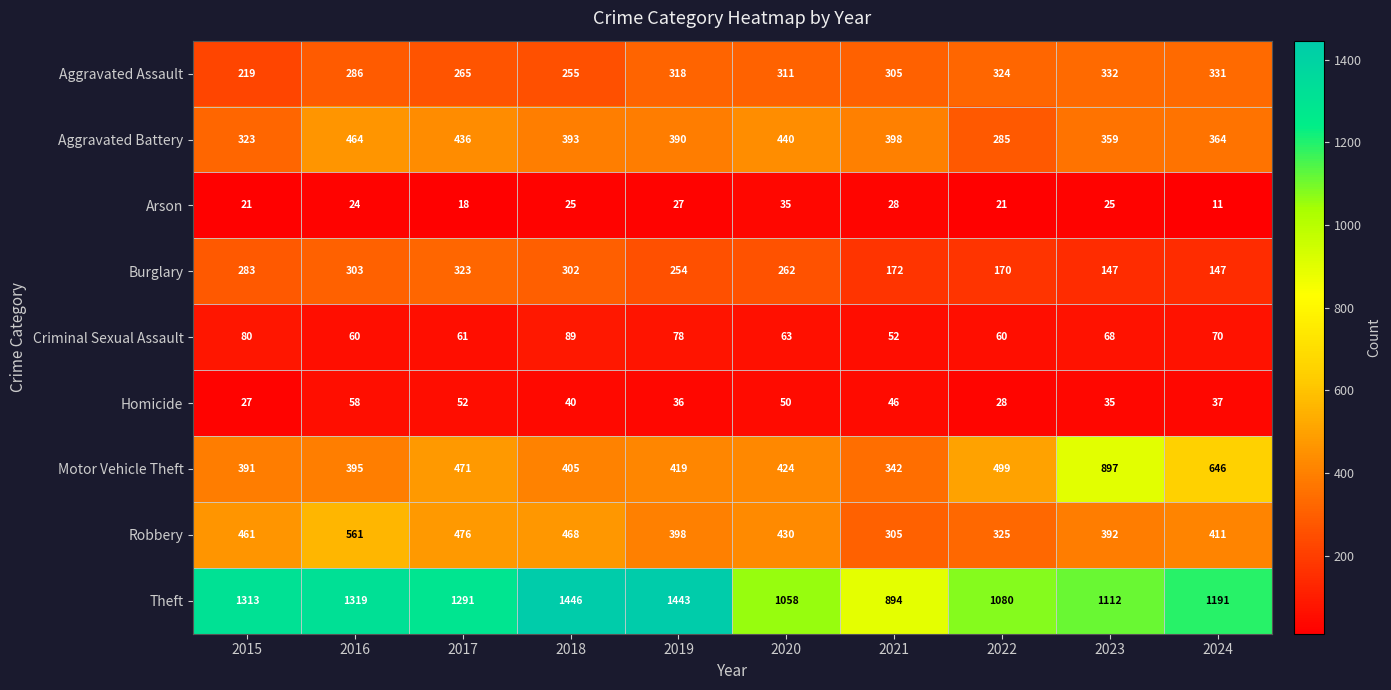

Which series has the largest total across all categories?

Theft